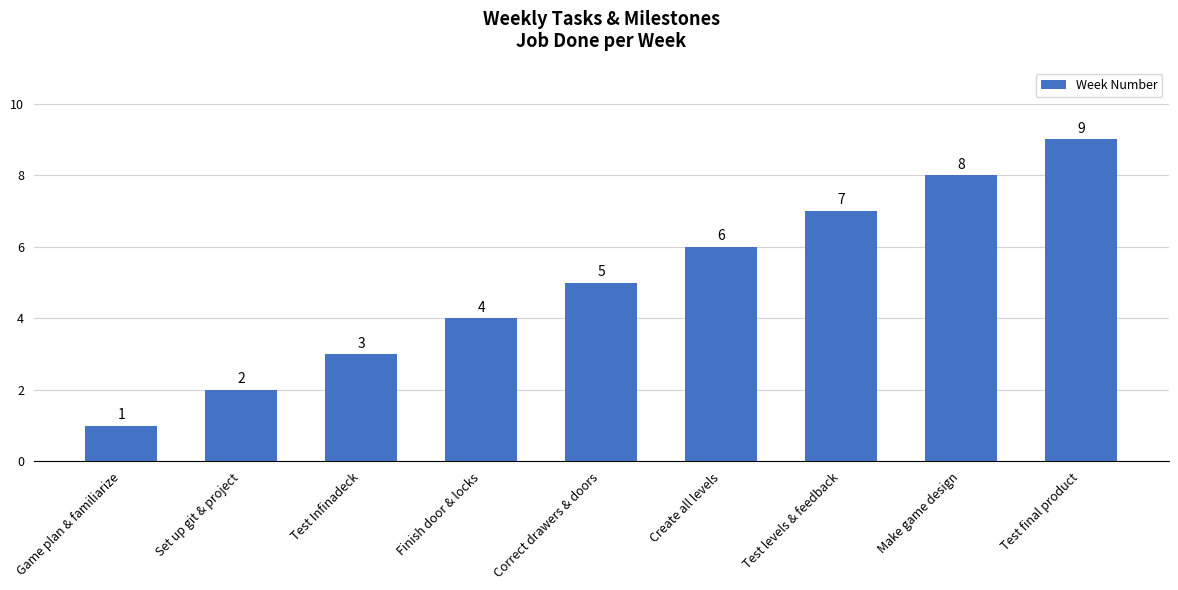

Which label corresponds to the largest value in the chart?

Test final product